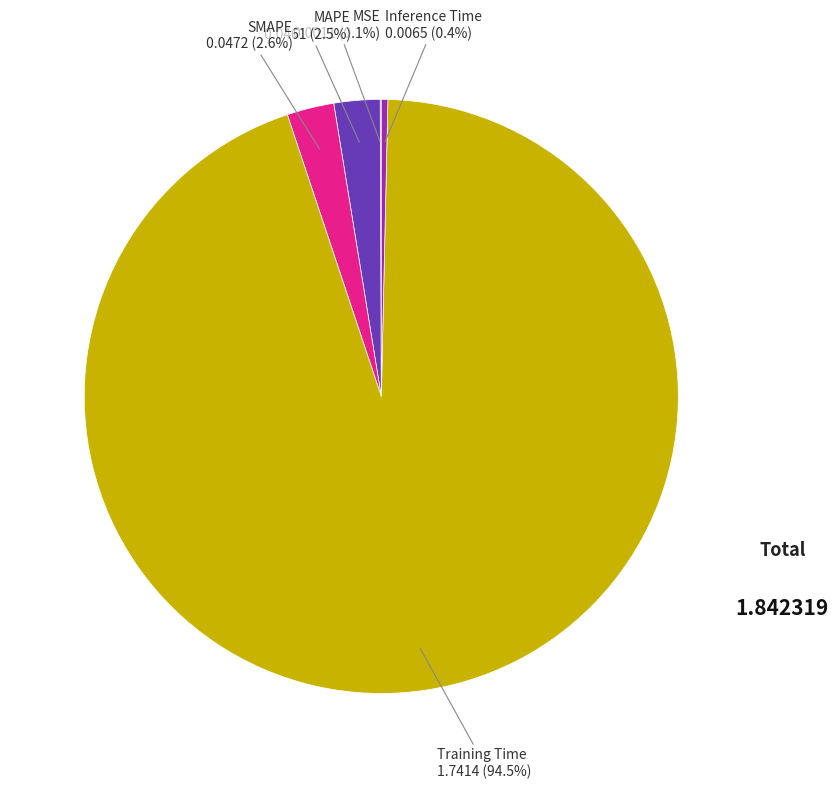

Which slice is the largest?

Training Time